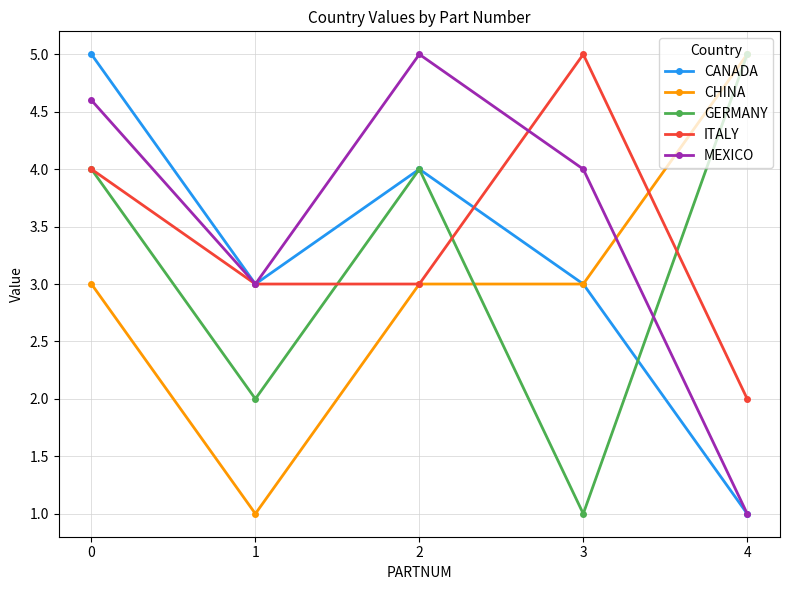

Which category has the highest value in the MEXICO series?

2